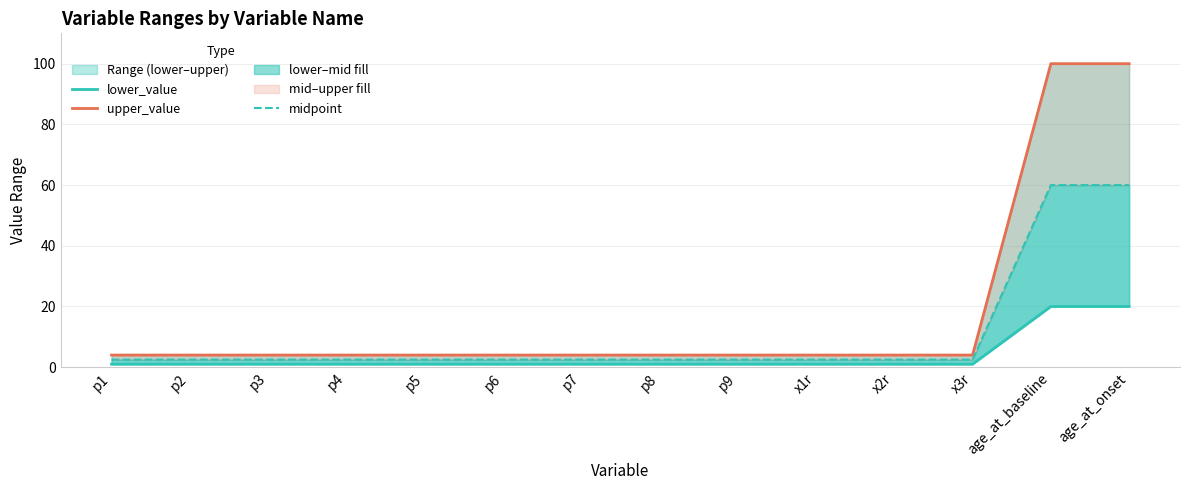

The midpoint series shows 2.5 at p3. True or false?

True